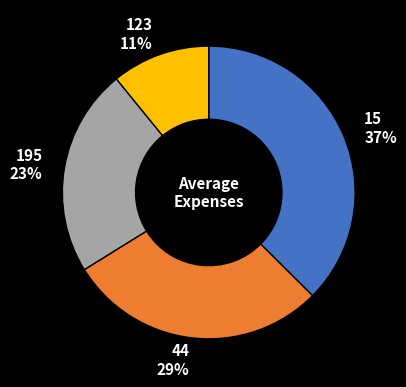

How many segments does this pie chart have?

4